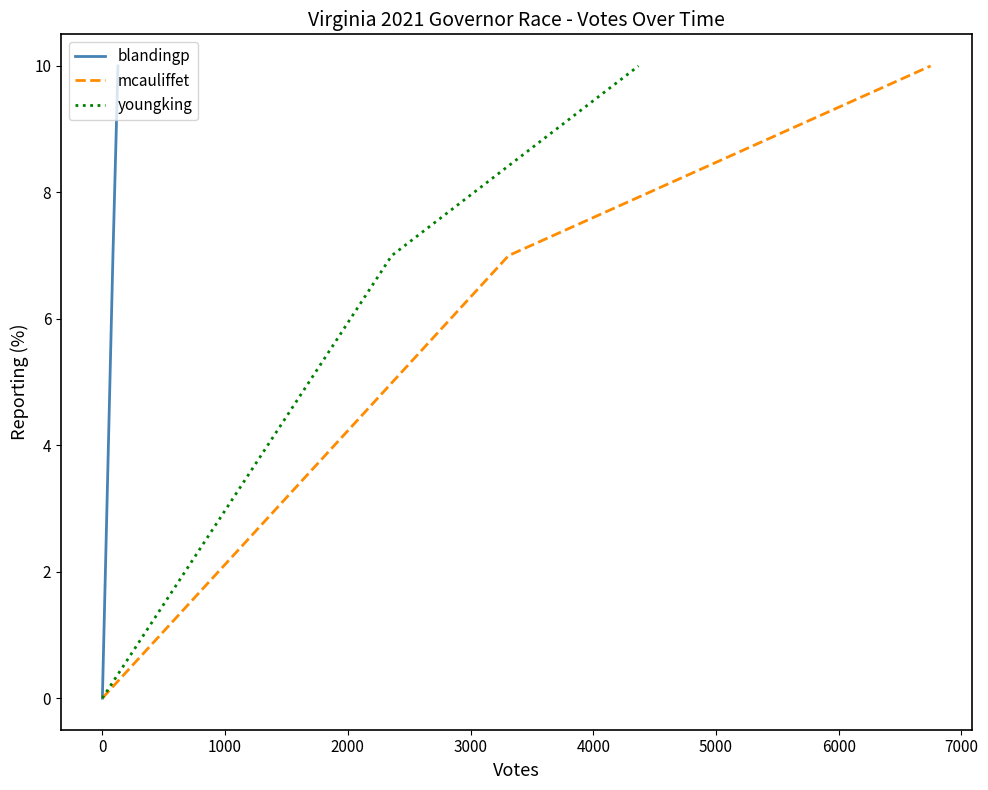

What is the total value across all series at 2000?

21